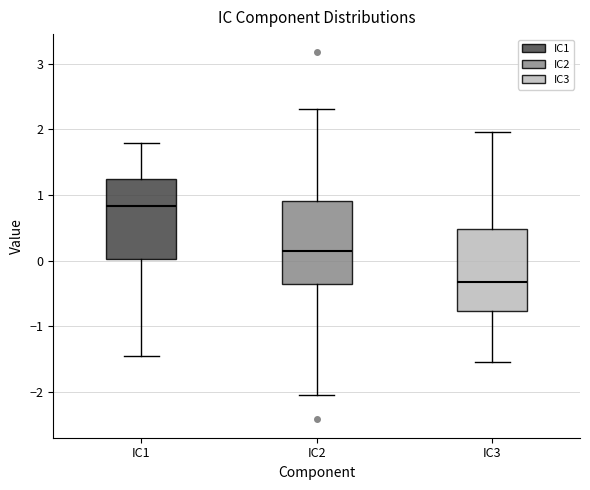

Where does the median line of the box for IC3 sit on the y-axis? The values are not printed on the chart, so give them approximately, as read against the axis.

-0.3